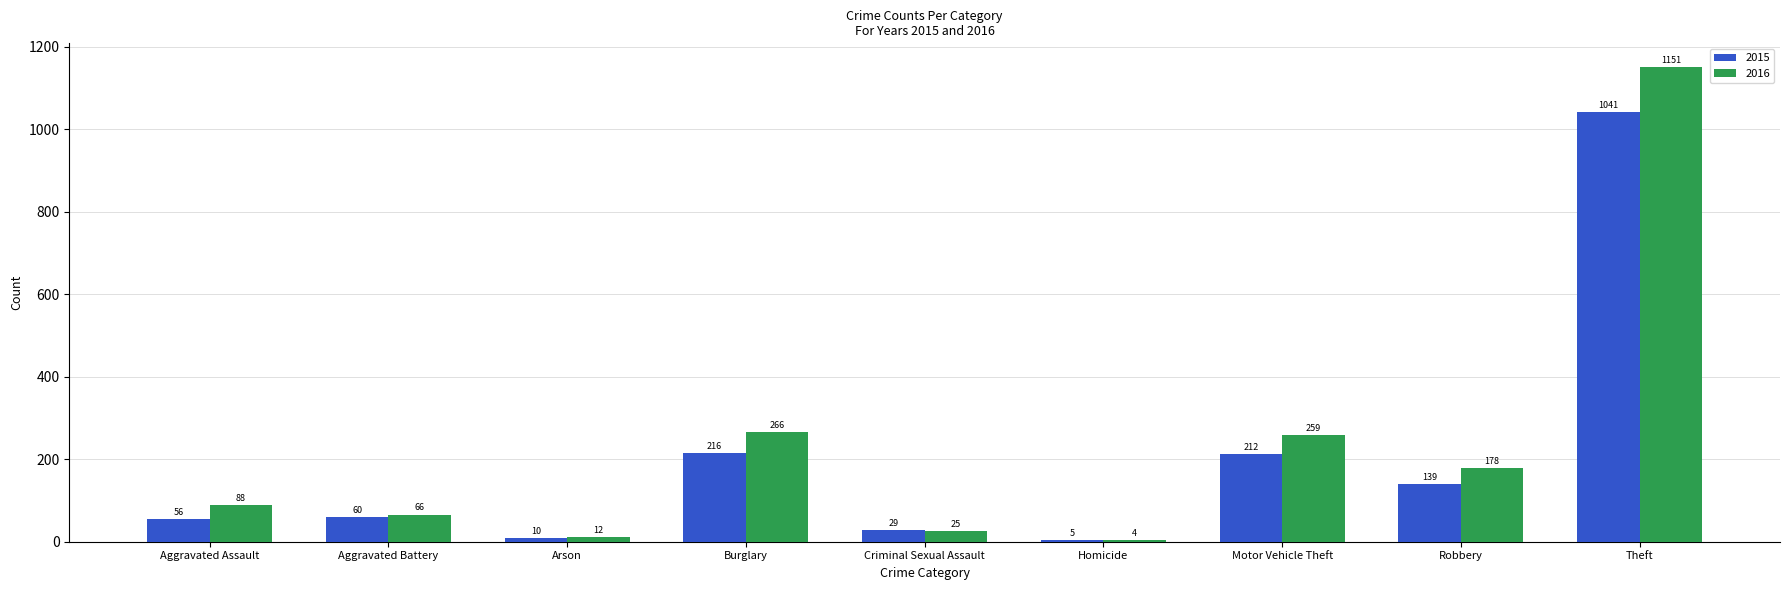

At which label is 2015 closest to 523?

Burglary